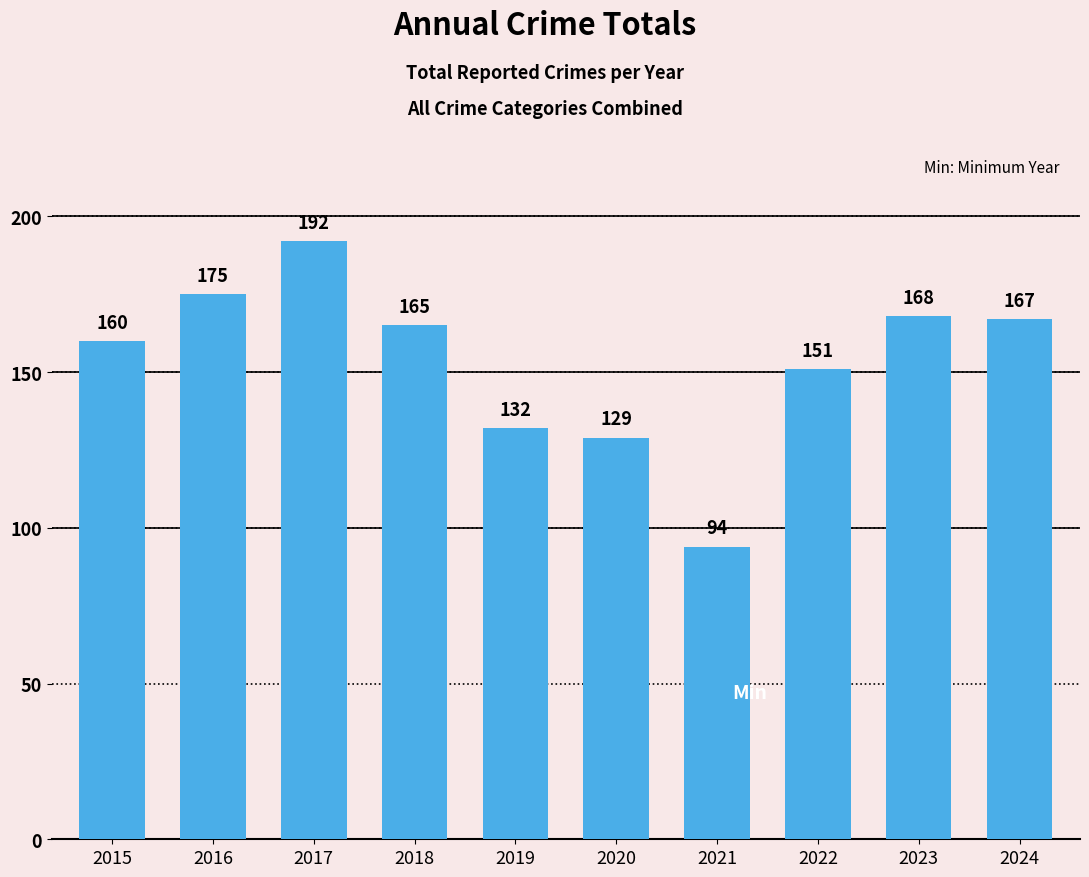

Reading left to right, extract all data points from this chart.

2015=160	2016=175	2017=192	2018=165	2019=132	2020=129	2021=94	2022=151	2023=168	2024=167